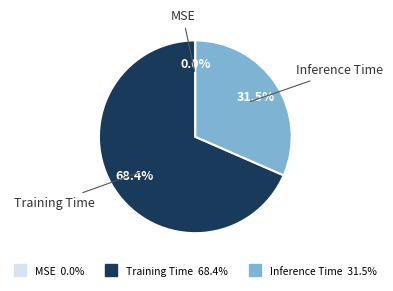

What percentage is NOT represented by Inference Time?

68.5%